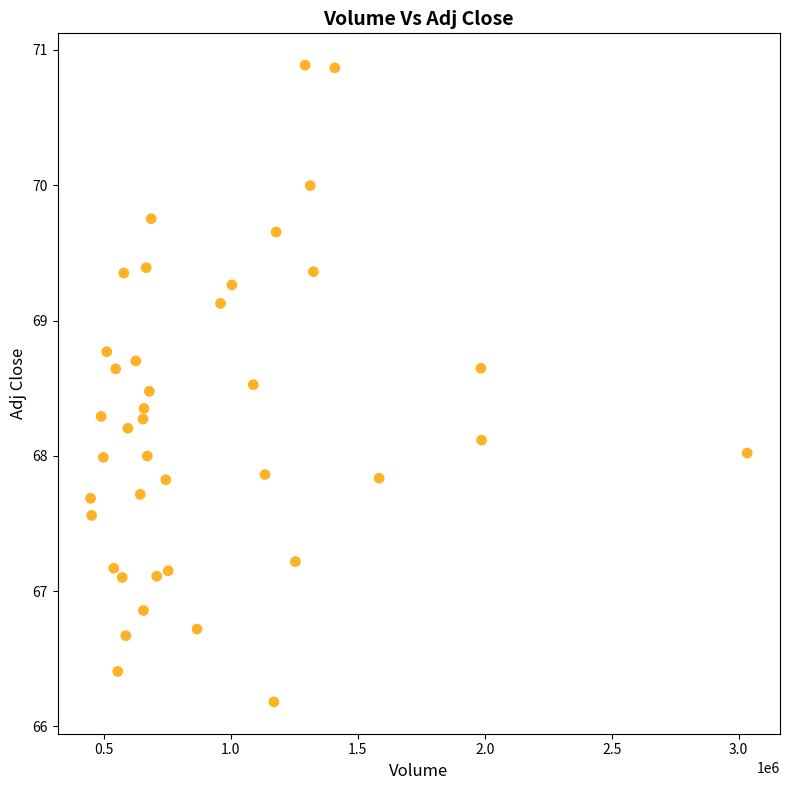

What is the range of X values (max minus min)?

2586200.0